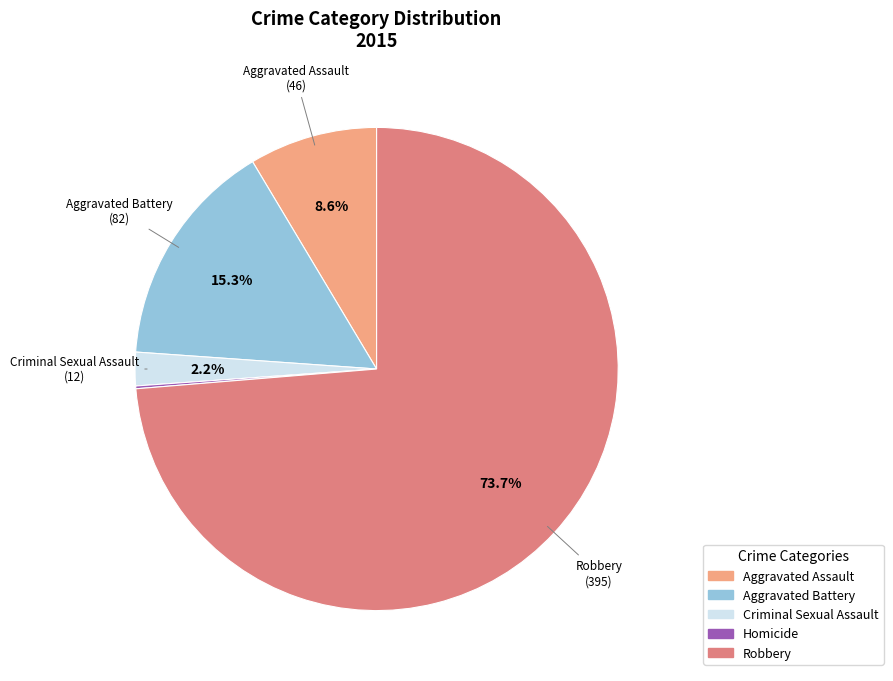

Approximately how many times larger is the value at Criminal Sexual Assault compared to Aggravated Assault?

0.3